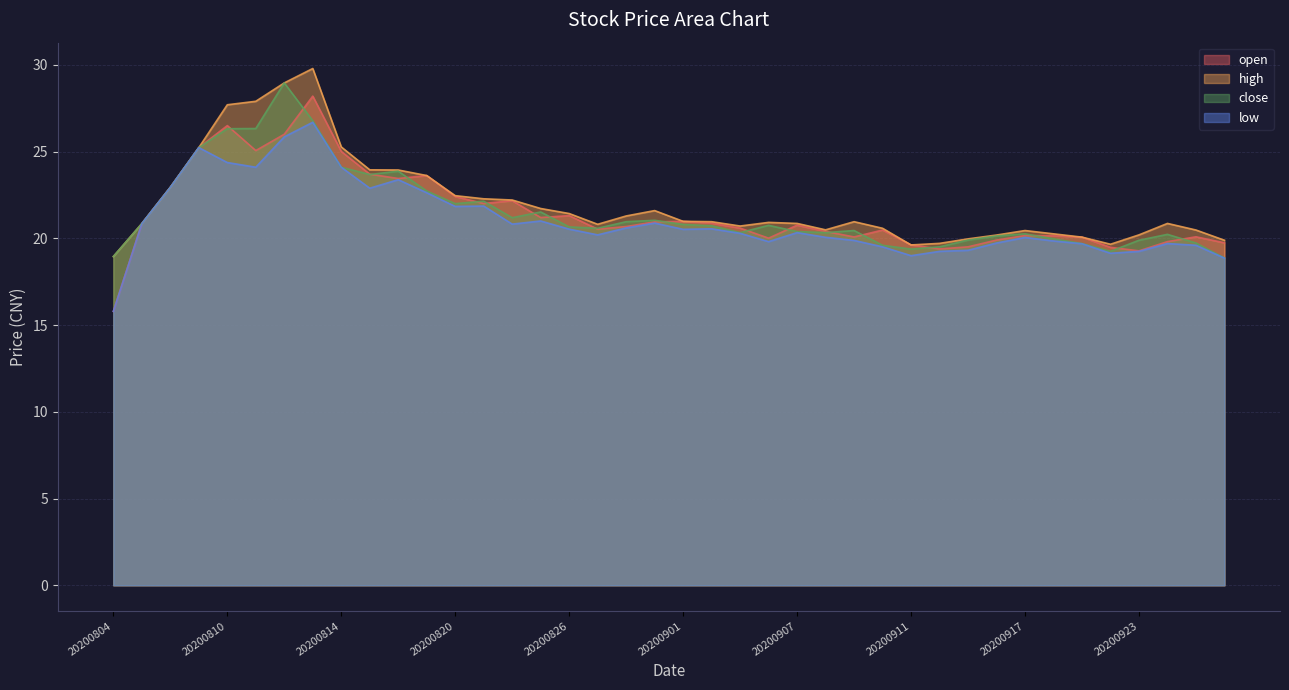

What is the difference between the maximum and minimum values in the high series?

10.8